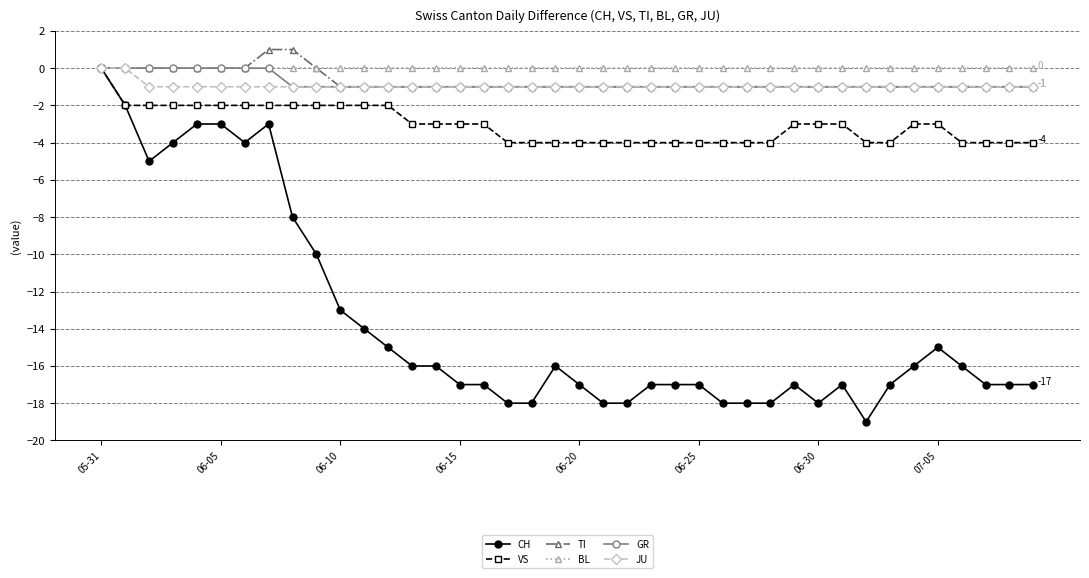

How many series are shown in this chart?

6